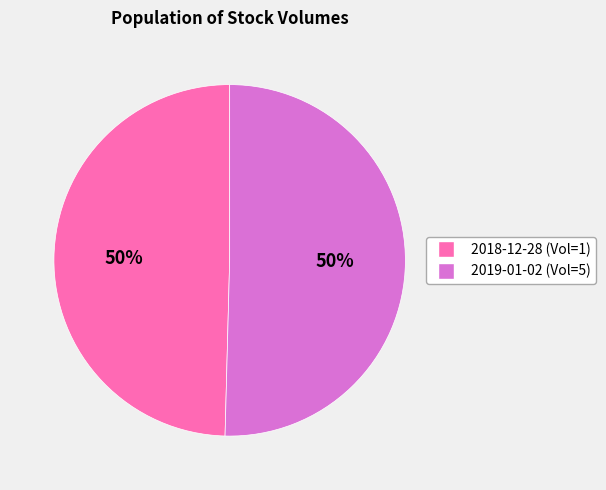

How many slices are in this pie chart?

2